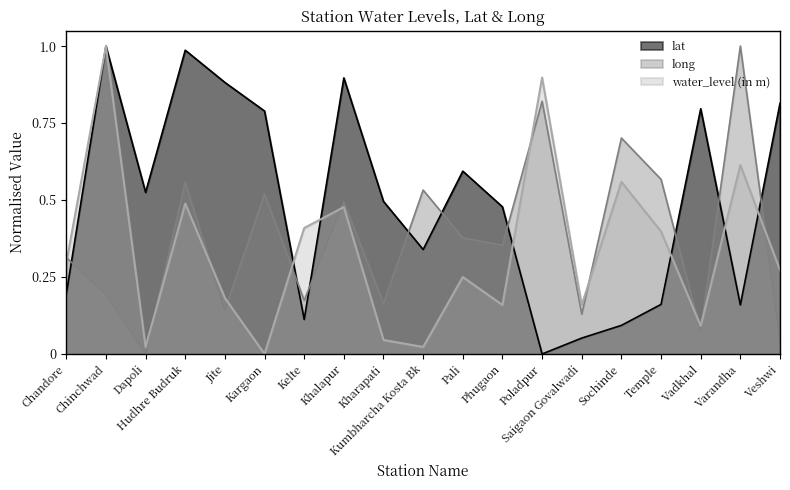

Reading left to right, transcribe all the data shown in this chart.

lat: 0.2	1.0	0.5	1.0	0.9	0.8	0.1	0.9	0.5	0.3	0.6	0.5	0.0	0.1	0.1	0.2	0.8	0.2	0.8
long: 0.3	0.2	0.0	0.6	0.1	0.5	0.2	0.5	0.2	0.5	0.4	0.4	0.8	0.1	0.7	0.6	0.1	1.0	0.0
water_level (in m): 0.3	1.0	0.0	0.5	0.2	0.0	0.4	0.5	0.0	0.0	0.2	0.2	0.9	0.2	0.6	0.4	0.1	0.6	0.3